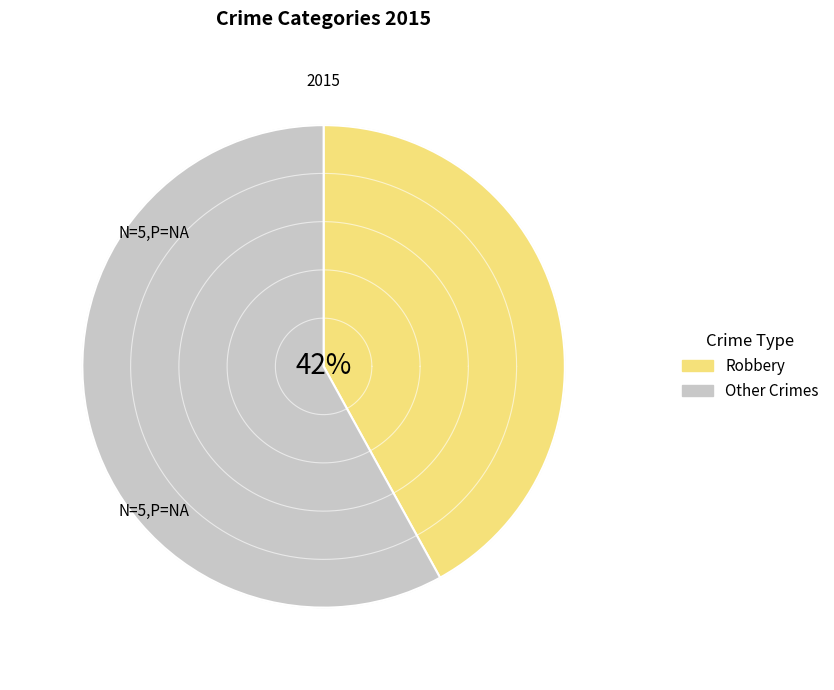

Is there any slice that represents more than half of the pie?

No